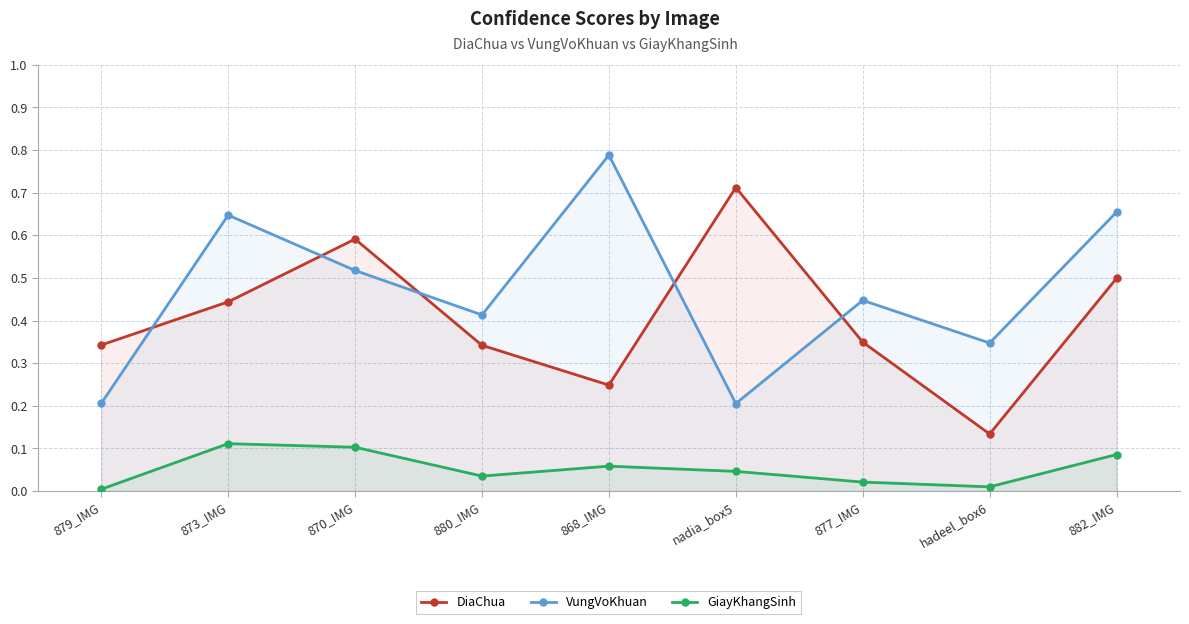

How many DiaChua values are between 0 and 1?

9